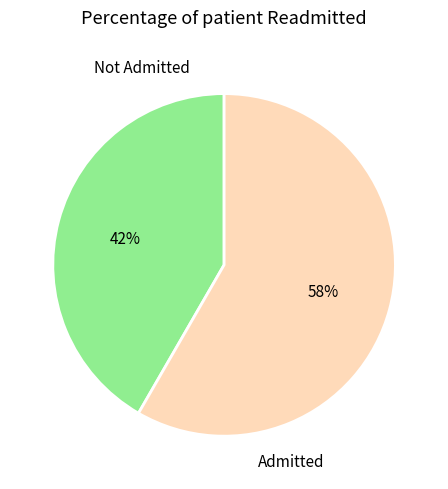

To the nearest percent, what portion does Not Admitted represent?

42%